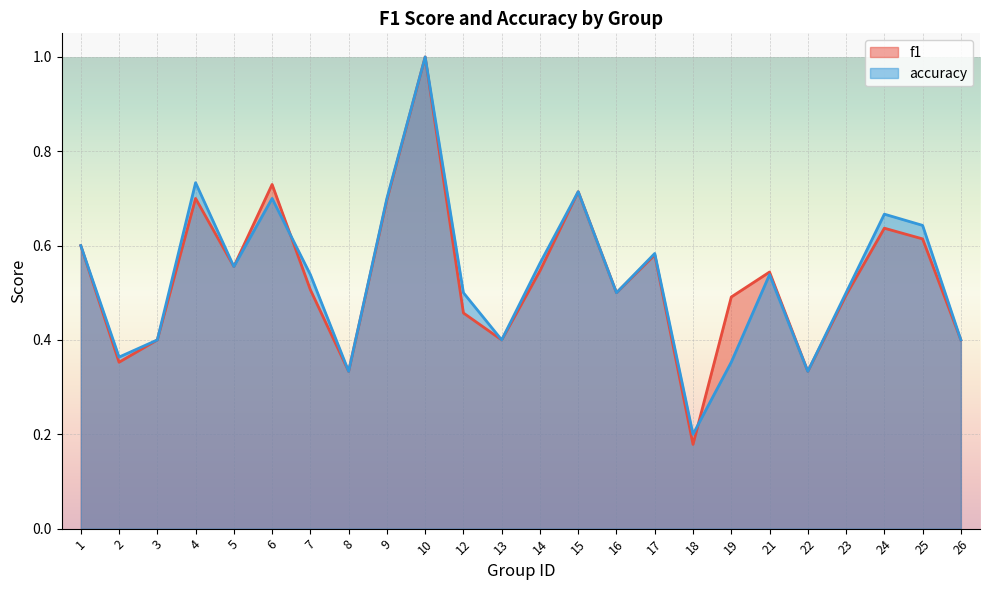

Count the number of categories in the chart.

24